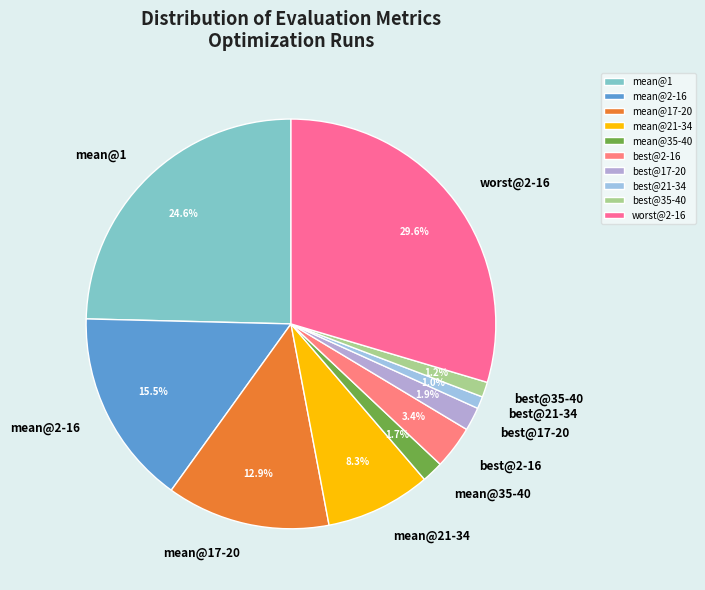

What is the largest slice in the pie chart?

worst@2-16